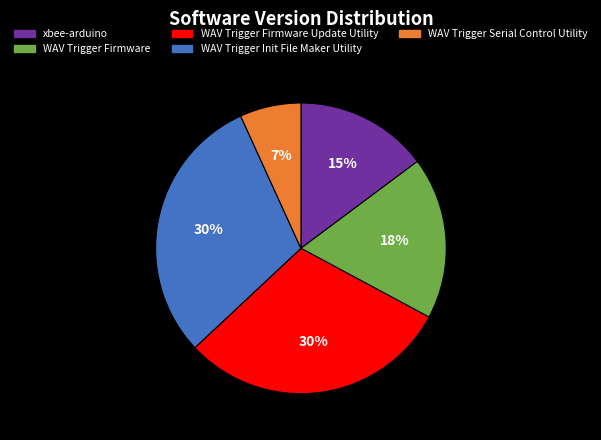

Between WAV Trigger Firmware and WAV Trigger Firmware Update Utility, which is larger?

WAV Trigger Firmware Update Utility